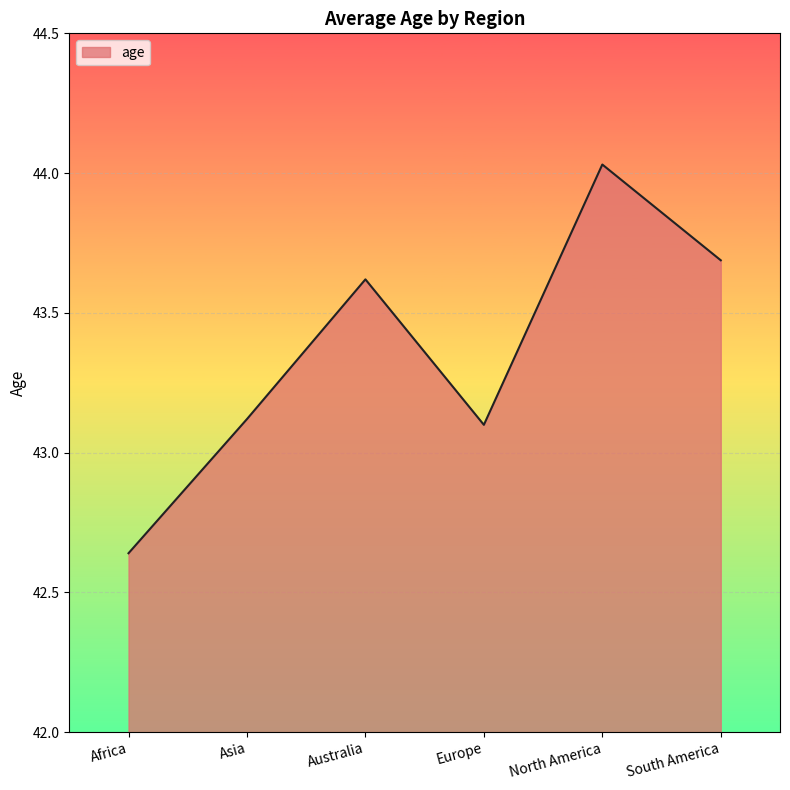

The chart shows a value of 75.0 at Europe. True or false?

False